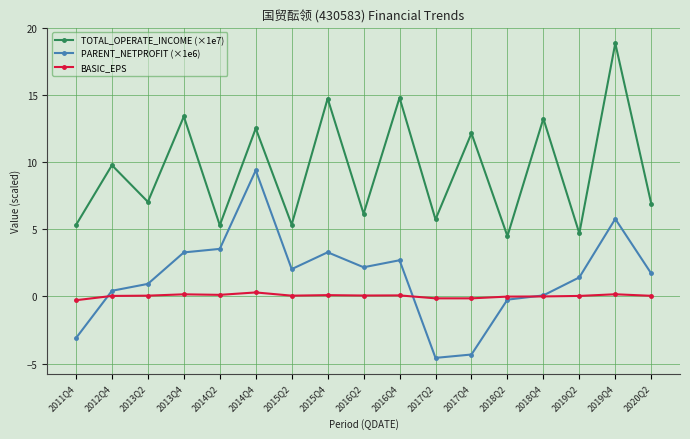

At which category is the sum across all series the highest?

2019Q4